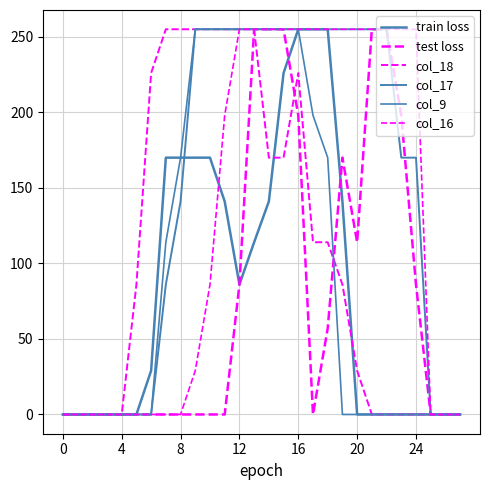

How many lines are shown in the chart?

6